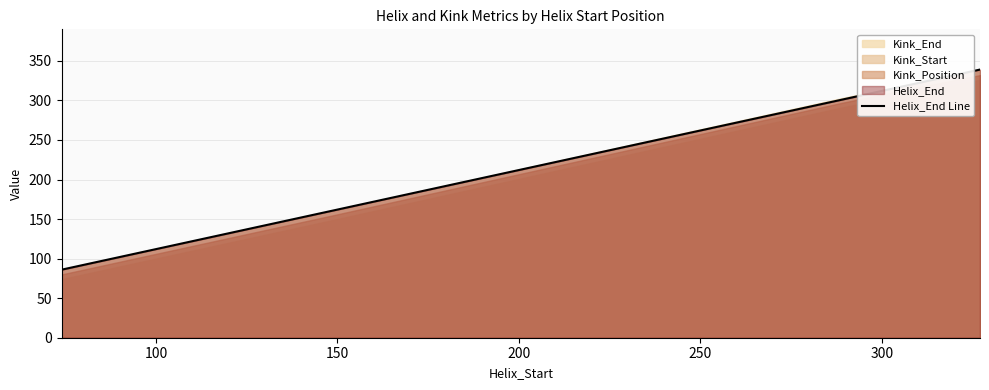

Where is the data nearest to the value 212?

150